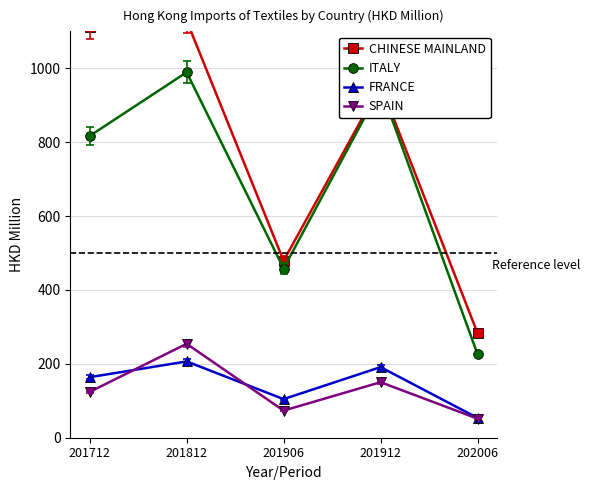

Reading left to right, what are all the values shown in this chart?

CHINESE MAINLAND: 1111.8	1129.2	478.9	954.9	283.2
ITALY: 816.9	989.3	458.1	947.2	226.4
FRANCE: 163.8	206.5	104.5	191.1	53.7
SPAIN: 124.0	254.3	73.4	150.3	51.7